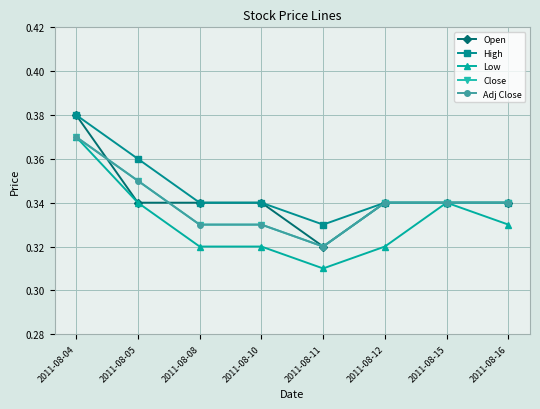

Is this an area chart (filled region under the line)?

No